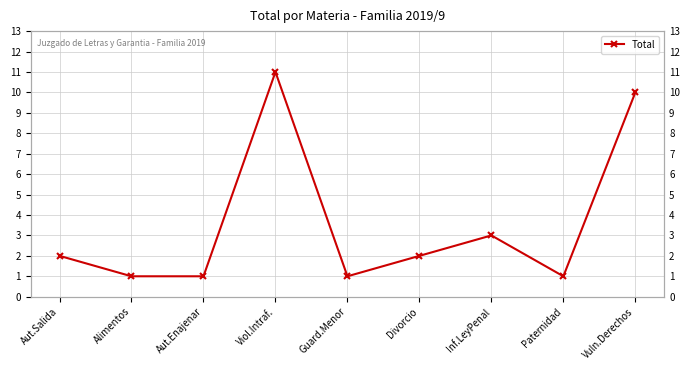

Which label corresponds to the largest value in the chart?

Viol.Intraf.